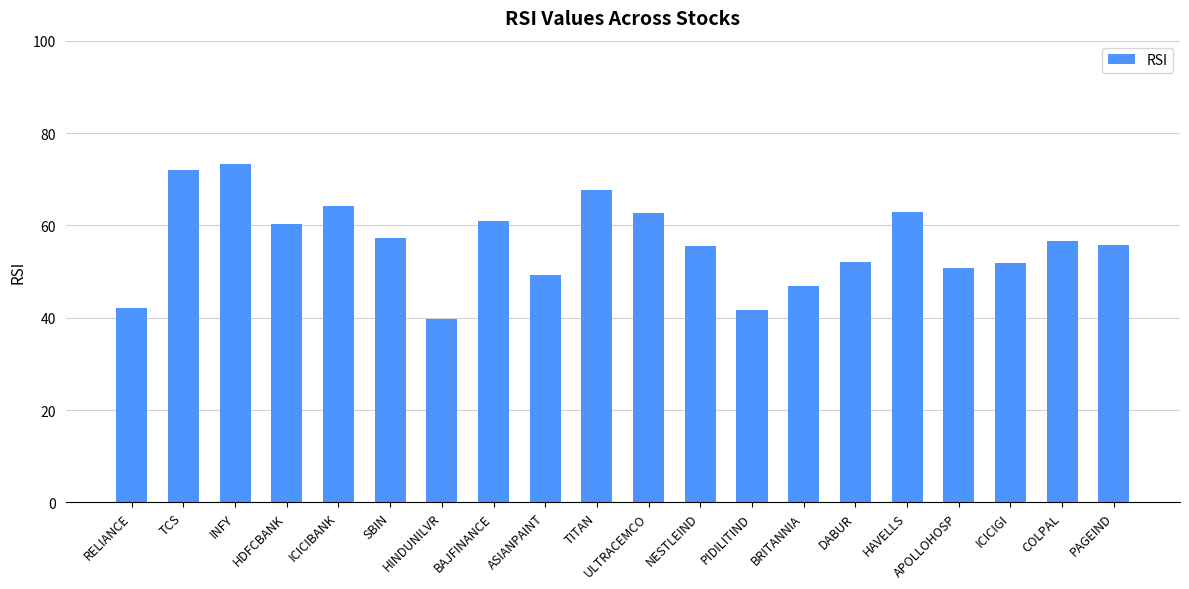

What is the maximum value shown in the chart?

73.3